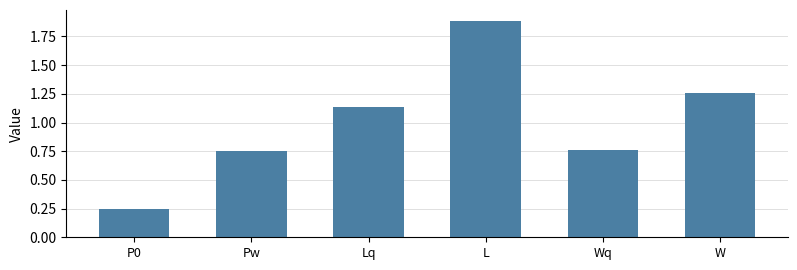

The chart shows a value of 0.6 at L. True or false?

False